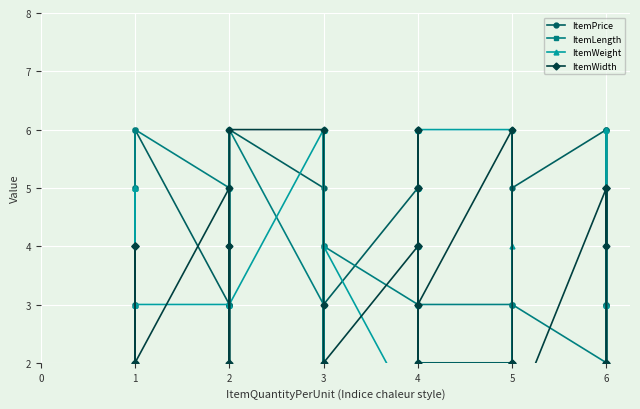

Reading left to right, list all the values displayed in this chart.

ItemPrice: 2	2	3	2	5	2	6	3	4	6	3	3	6	5	2	4	3	1	3	5	2	6	1	6	5	3	4	6	5	2	2	6	3	5	6	3	3	2	1	6
ItemLength: 4	6	5	3	3	5	6	5	5	3	3	6	6	3	3	6	6	4	4	3	6	1	2	5	5	2	5	5	4	3	3	1	3	3	2	3	3	5	6	4
ItemWeight: 2	5	3	1	5	1	3	3	5	1	2	1	3	6	6	1	1	6	4	1	5	2	4	5	2	3	6	4	6	6	6	2	4	2	1	1	2	3	6	3
ItemWidth: 1	2	4	4	4	1	2	5	2	4	1	1	6	6	3	1	1	1	2	4	5	3	6	6	5	5	2	4	4	3	6	2	2	1	5	2	2	5	5	4